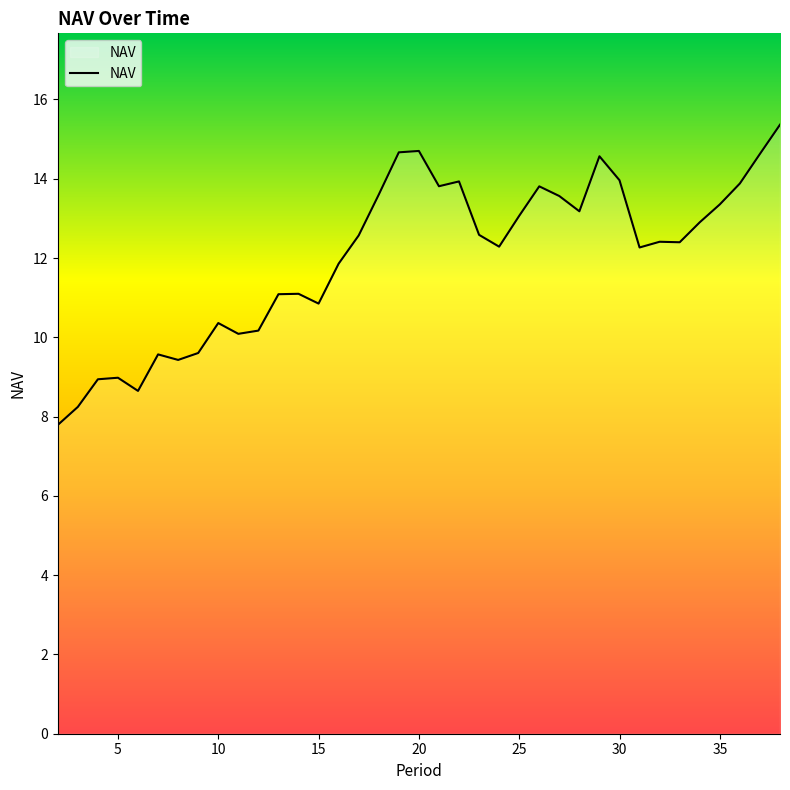

What is the greatest value displayed?

15.4